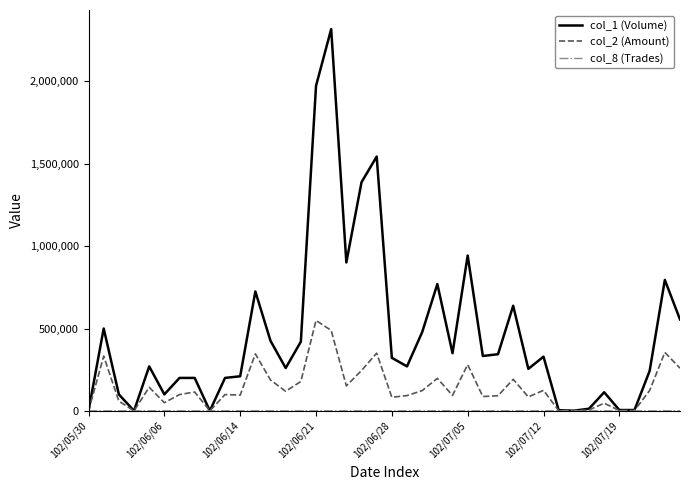

Which series has the largest total across all categories?

col_1 (Volume)